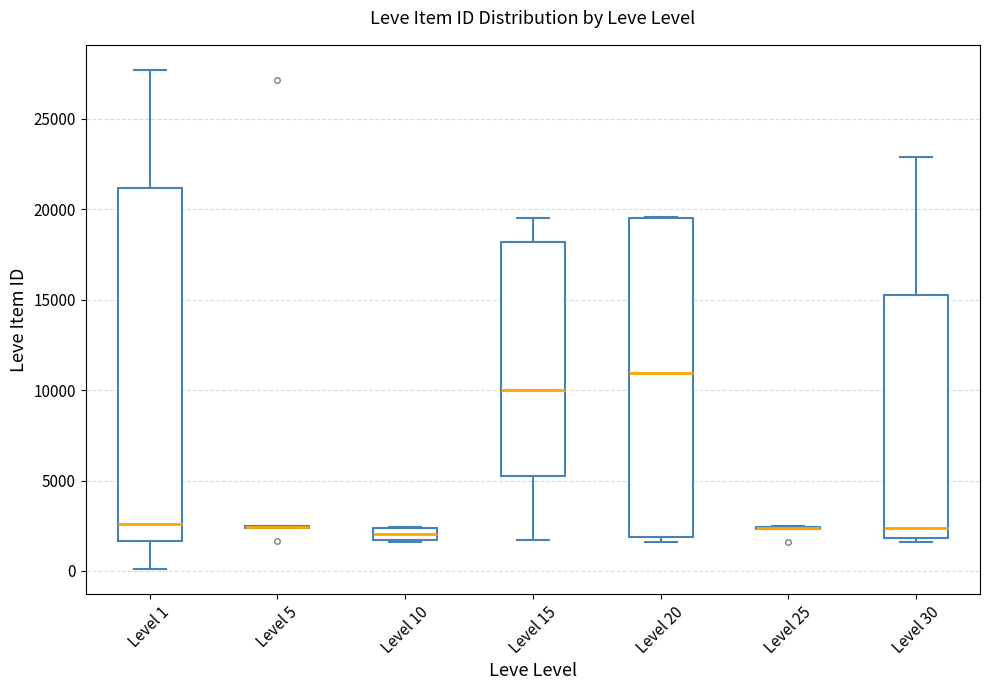

Comparing the boxes themselves (not the whiskers), which one is the tallest?

Level 1